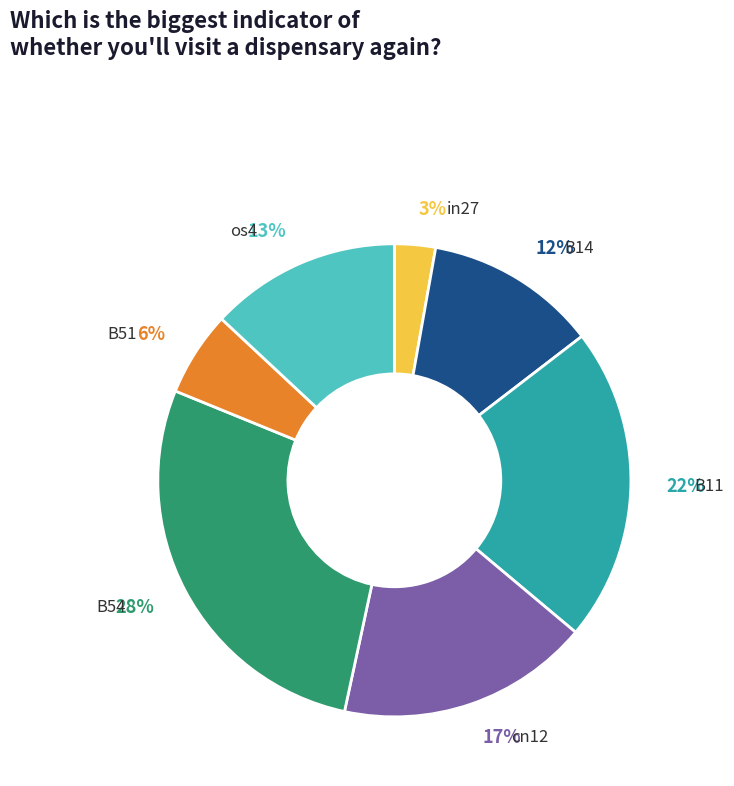

Is there any slice that represents more than half of the pie?

No